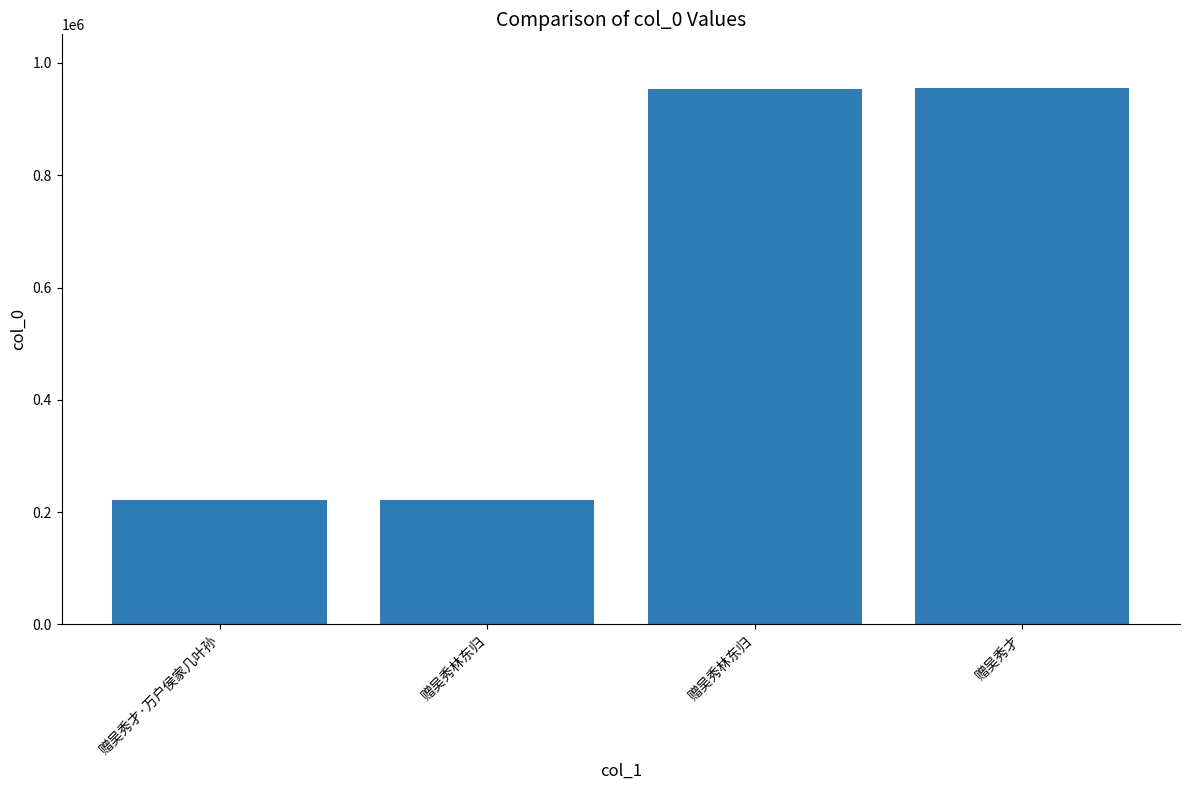

Are the bars horizontal?

No